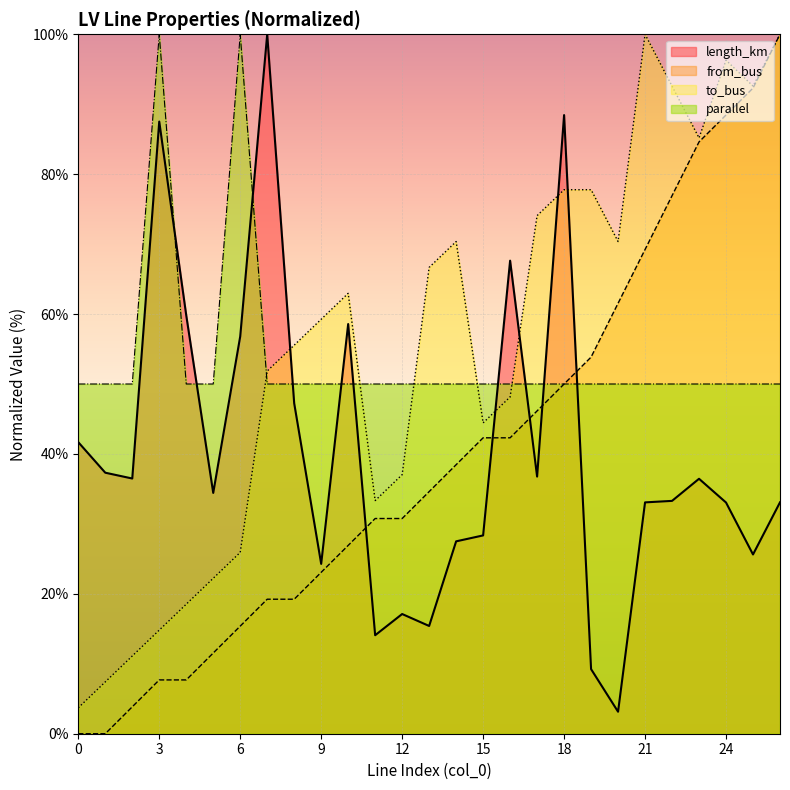

Reading left to right, what are all the values shown in this chart?

length_km: 0=41.7	1=37.3	2=36.5	3=87.5	4=59.8	5=34.4	6=56.8	7=100.0	8=47.2	9=24.3	10=58.6	11=14.1	12=17.1	13=15.4	14=27.5	15=28.4	16=67.6	17=36.8	18=88.4	19=9.2	20=3.1	21=33.1	22=33.3	23=36.4	24=33.1	25=25.6	26=33.1
from_bus: 0=0.0	1=0.0	2=3.8	3=7.7	4=7.7	5=11.5	6=15.4	7=19.2	8=19.2	9=23.1	10=26.9	11=30.8	12=30.8	13=34.6	14=38.5	15=42.3	16=42.3	17=46.2	18=50.0	19=53.8	20=61.5	21=69.2	22=76.9	23=84.6	24=88.5	25=92.3	26=100.0
to_bus: 0=3.7	1=7.4	2=11.1	3=14.8	4=18.5	5=22.2	6=25.9	7=51.9	8=55.6	9=59.3	10=63.0	11=33.3	12=37.0	13=66.7	14=70.4	15=44.4	16=48.1	17=74.1	18=77.8	19=77.8	20=70.4	21=100.0	22=92.6	23=85.2	24=96.3	25=92.6	26=100.0
parallel: 0=50.0	1=50.0	2=50.0	3=100.0	4=50.0	5=50.0	6=100.0	7=50.0	8=50.0	9=50.0	10=50.0	11=50.0	12=50.0	13=50.0	14=50.0	15=50.0	16=50.0	17=50.0	18=50.0	19=50.0	20=50.0	21=50.0	22=50.0	23=50.0	24=50.0	25=50.0	26=50.0